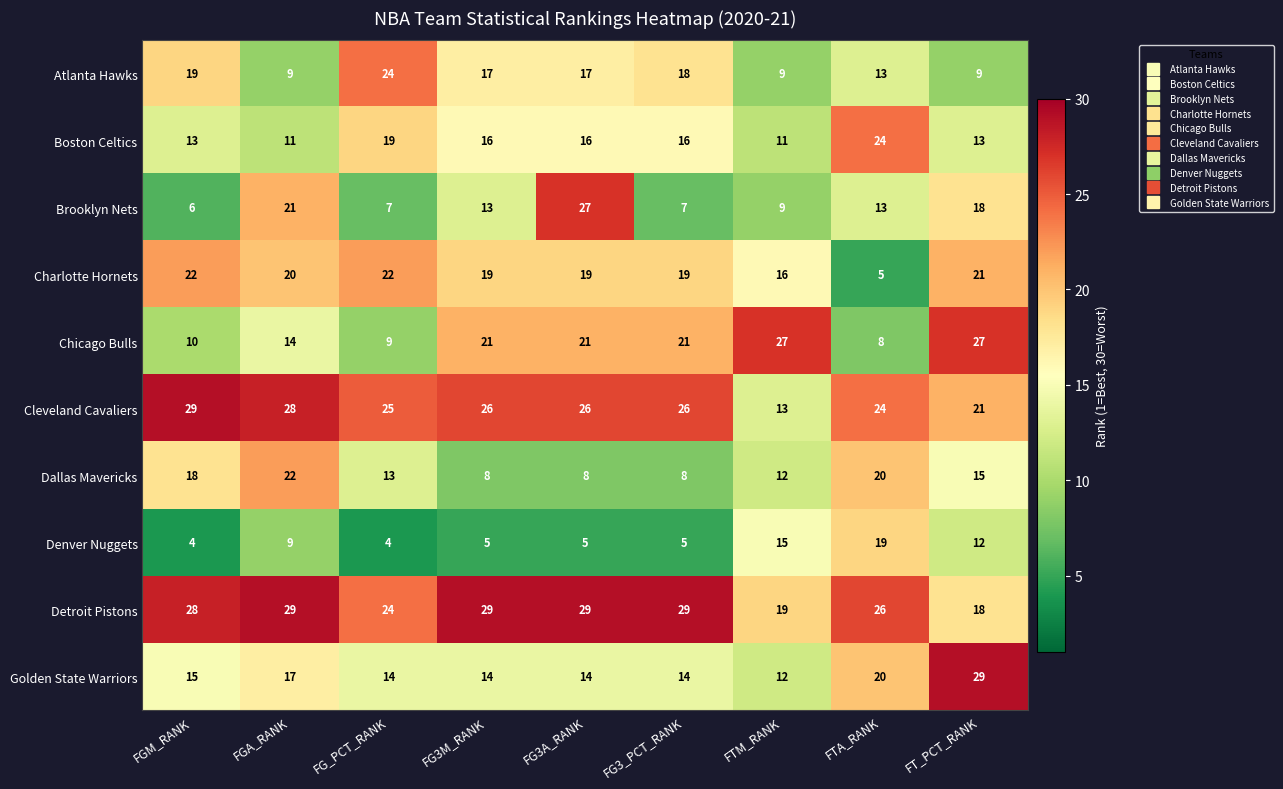

What is the maximum value shown in the chart?

29